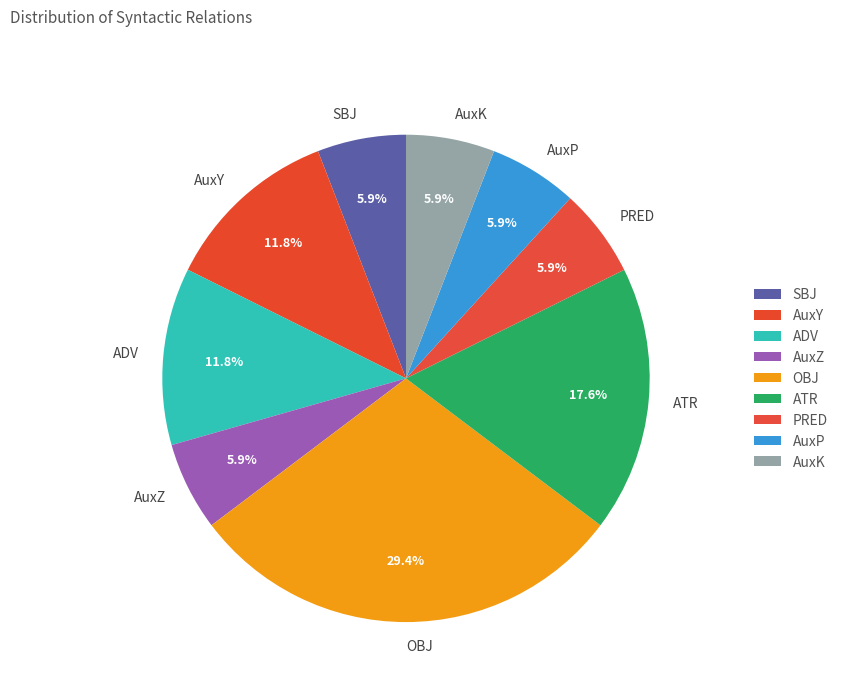

Which has a higher value, PRED or OBJ?

OBJ